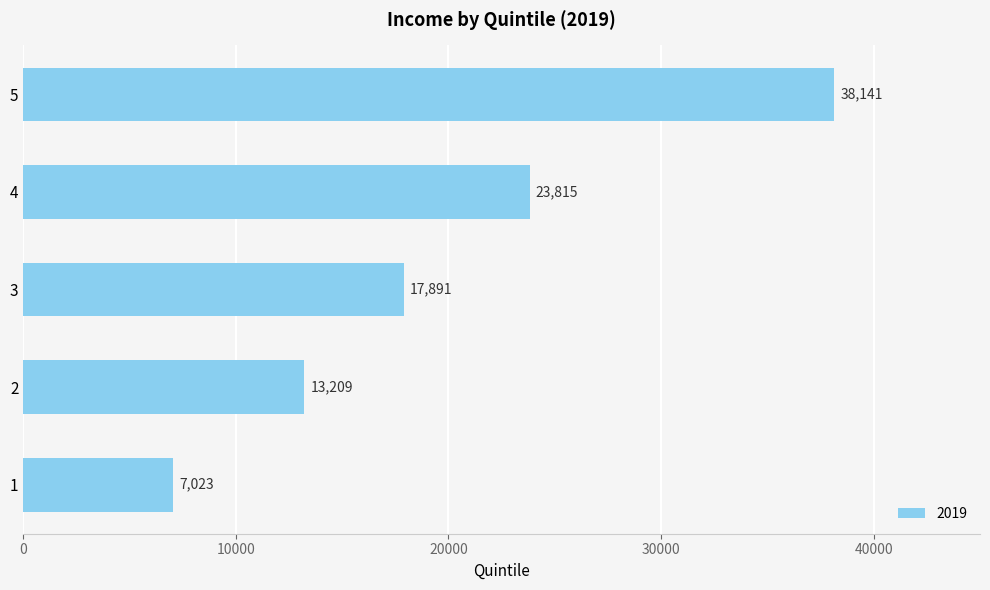

What is the sum of the values at 3 and 5?

56032.2